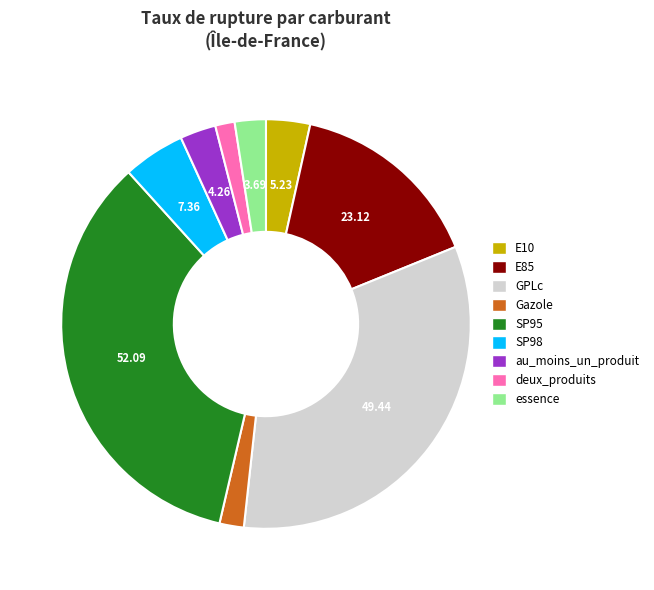

Is the sum of SP98 and E85 greater than half?

No